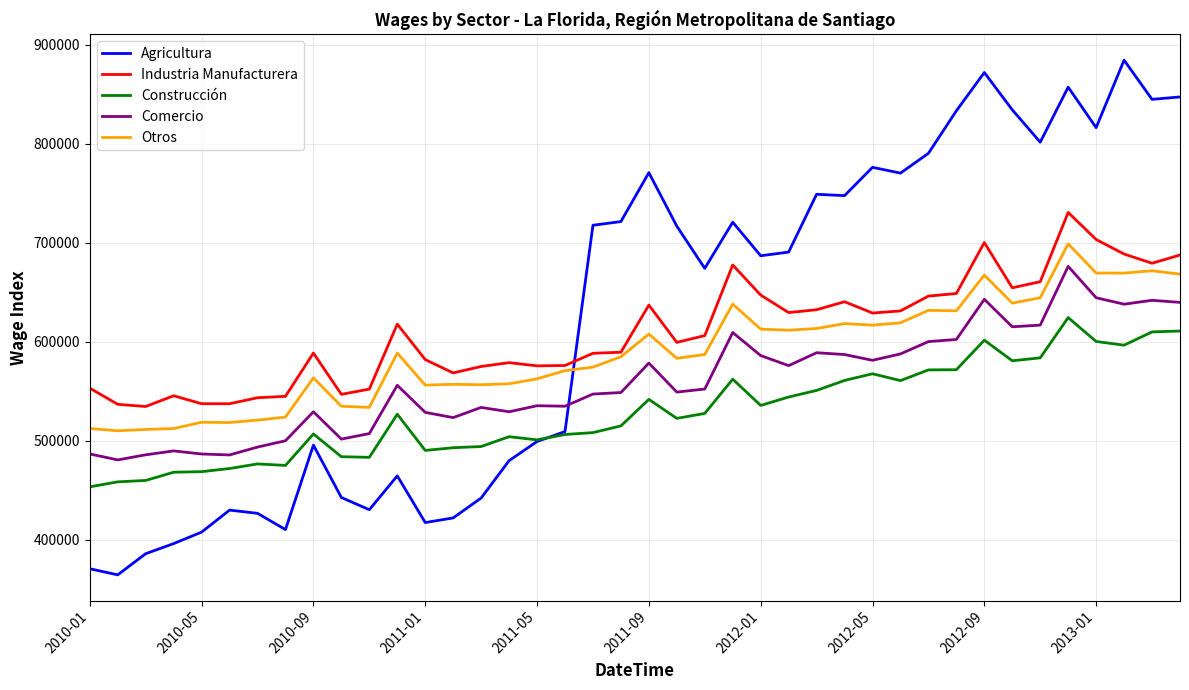

What is the maximum value shown in the chart?

884336